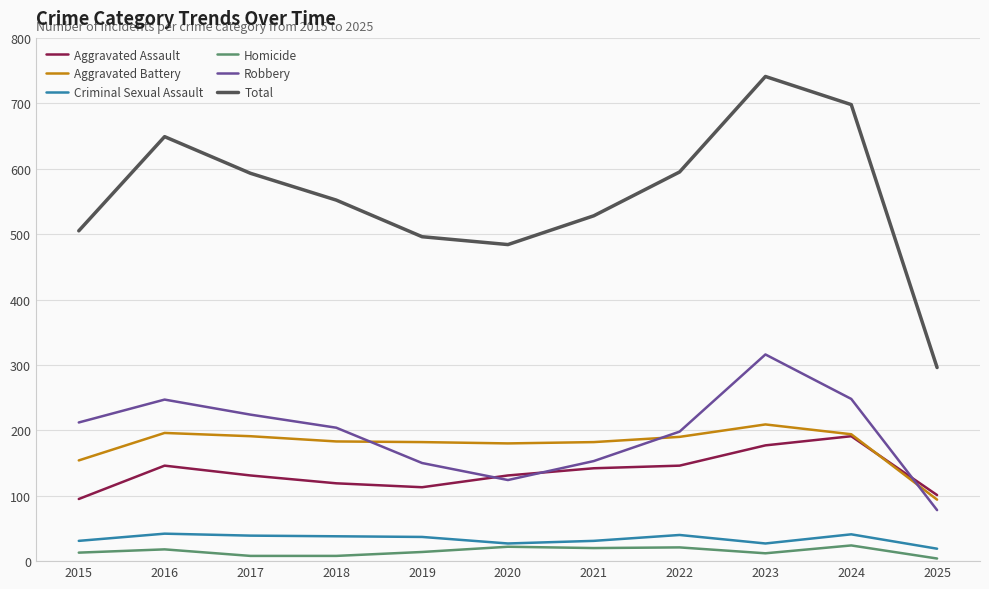

The Homicide series shows 18 at 2016. True or false?

True